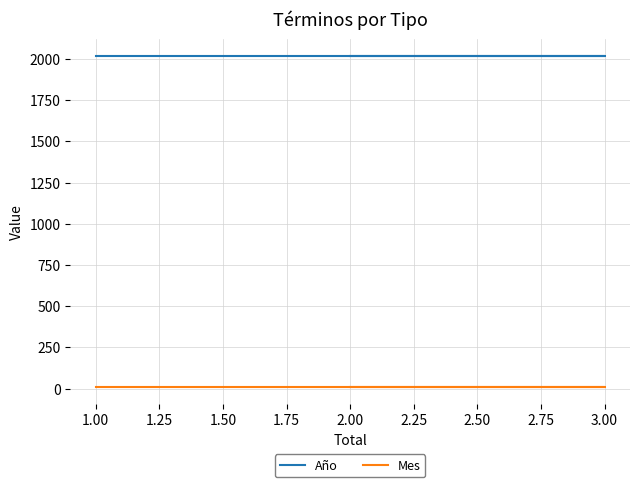

Does the chart have visible grid lines?

Yes